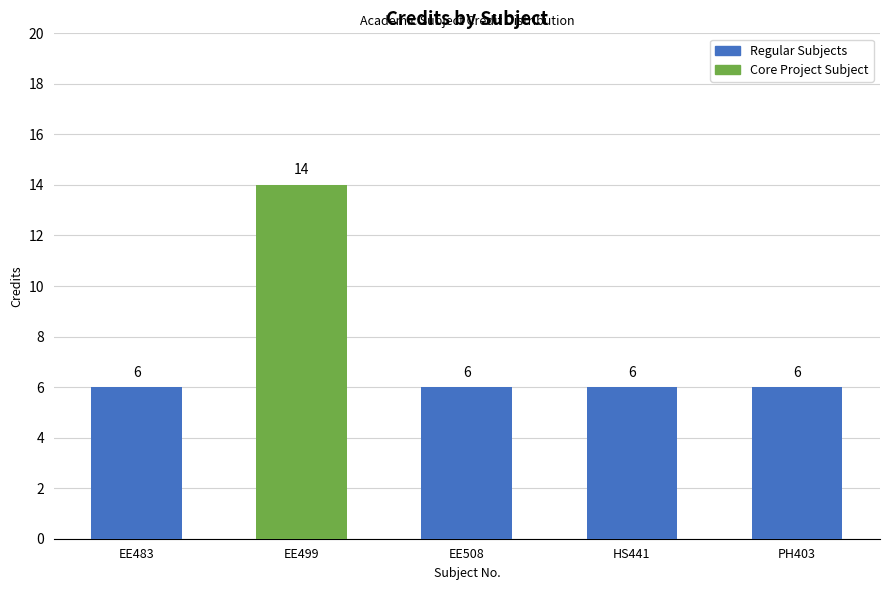

Read the value at EE499.

14